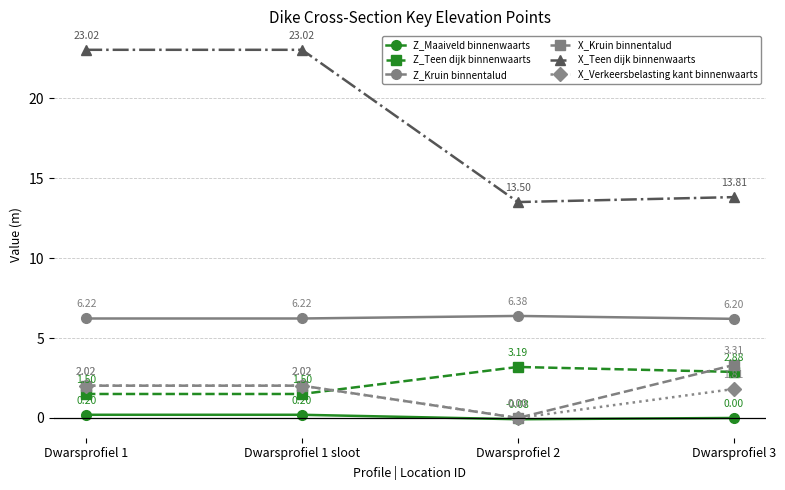

True or false: Z_Kruin binnentalud and X_Kruin binnentalud intersect in this chart.

False